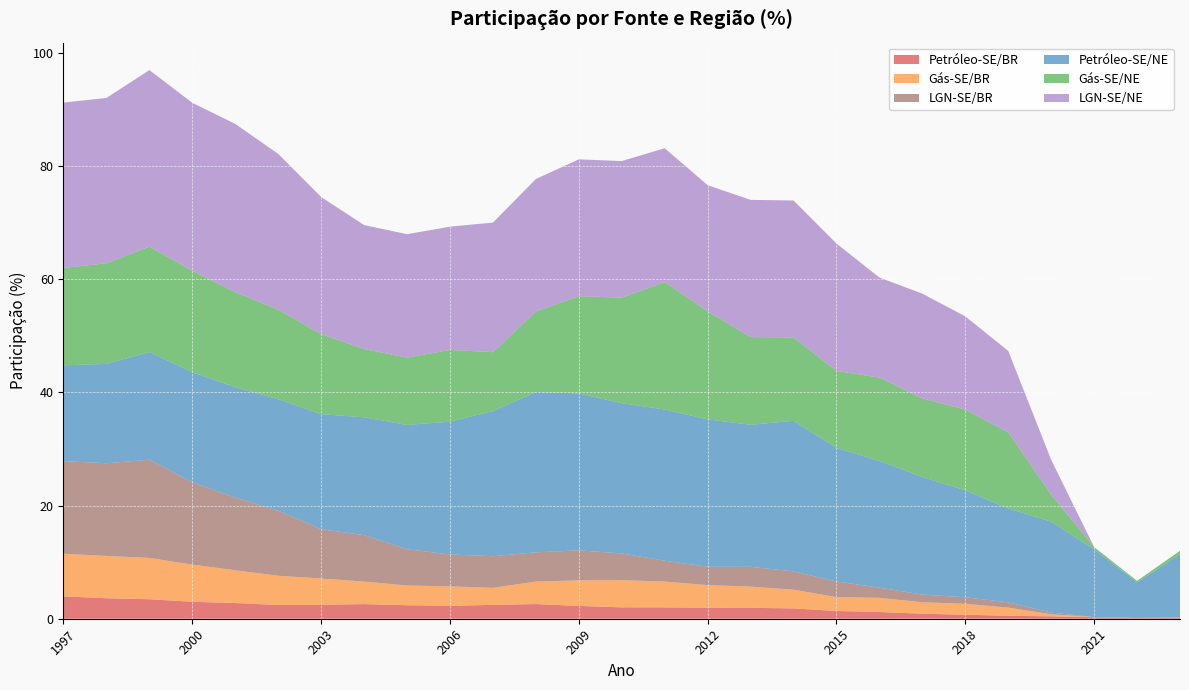

Reading left to right, extract all data points from this chart.

Petróleo-SE/BR: 1997=3.9	1998=3.6	1999=3.4	2000=3.0	2001=2.8	2002=2.4	2003=2.5	2004=2.6	2005=2.4	2006=2.3	2007=2.4	2008=2.6	2009=2.3	2010=2.0	2011=2.0	2012=2.0	2013=1.9	2014=1.8	2015=1.4	2016=1.2	2017=0.9	2018=0.7	2019=0.5	2020=0.4	2021=0.3	2022=0.1	2023=0.2
Gás-SE/BR: 1997=7.5	1998=7.5	1999=7.3	2000=6.6	2001=5.8	2002=5.2	2003=4.6	2004=4.0	2005=3.5	2006=3.4	2007=3.0	2008=4.0	2009=4.5	2010=4.8	2011=4.6	2012=4.0	2013=3.8	2014=3.3	2015=2.5	2016=2.5	2017=2.0	2018=1.9	2019=1.4	2020=0.4	2021=0.0	2022=0.0	2023=0.0
LGN-SE/BR: 1997=16.4	1998=16.4	1999=17.4	2000=14.6	2001=12.8	2002=11.5	2003=8.7	2004=8.2	2005=6.4	2006=5.6	2007=5.6	2008=5.2	2009=5.3	2010=4.7	2011=3.7	2012=3.2	2013=3.5	2014=3.2	2015=2.8	2016=1.8	2017=1.4	2018=1.2	2019=0.9	2020=0.3	2021=0.0	2022=0.0	2023=0.0
Petróleo-SE/NE: 1997=16.9	1998=17.6	1999=19.0	2000=19.4	2001=19.5	2002=19.7	2003=20.3	2004=20.8	2005=22.0	2006=23.5	2007=25.7	2008=28.3	2009=27.7	2010=26.6	2011=26.7	2012=26.0	2013=25.1	2014=26.6	2015=23.6	2016=22.4	2017=20.8	2018=18.9	2019=16.6	2020=16.1	2021=12.0	2022=6.3	2023=11.2
Gás-SE/NE: 1997=17.2	1998=17.8	1999=18.6	2000=17.9	2001=16.8	2002=15.8	2003=14.1	2004=12.1	2005=11.9	2006=12.7	2007=10.4	2008=14.2	2009=17.2	2010=18.7	2011=22.5	2012=19.1	2013=15.5	2014=14.7	2015=13.6	2016=14.7	2017=13.9	2018=14.3	2019=13.4	2020=4.8	2021=0.4	2022=0.3	2023=0.6
LGN-SE/NE: 1997=29.2	1998=29.2	1999=31.2	2000=29.7	2001=29.7	2002=27.5	2003=24.2	2004=21.9	2005=21.8	2006=21.8	2007=22.9	2008=23.4	2009=24.2	2010=24.1	2011=23.7	2012=22.3	2013=24.2	2014=24.2	2015=22.5	2016=17.7	2017=18.5	2018=16.5	2019=14.4	2020=6.2	2021=0.0	2022=0.0	2023=0.0